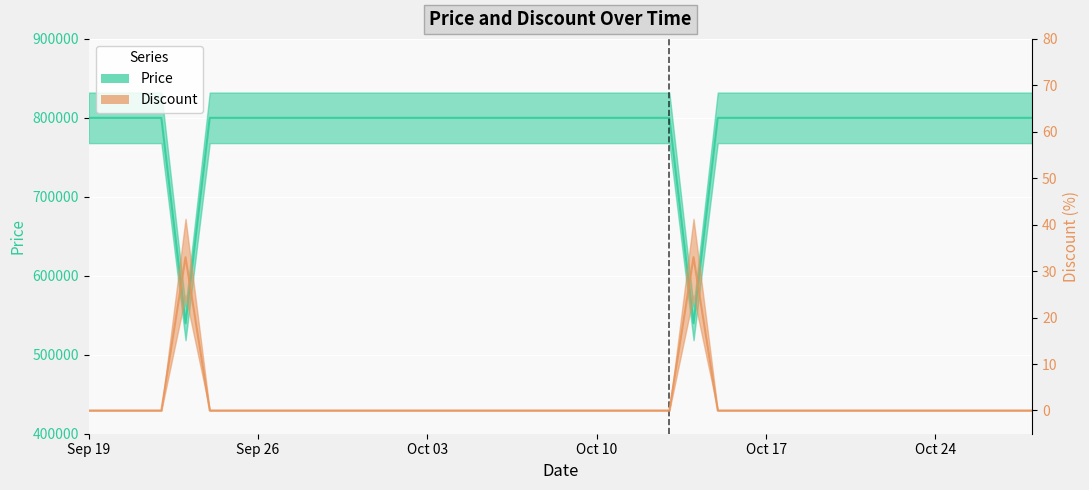

What are all the series names shown in the legend?

Price, Discount